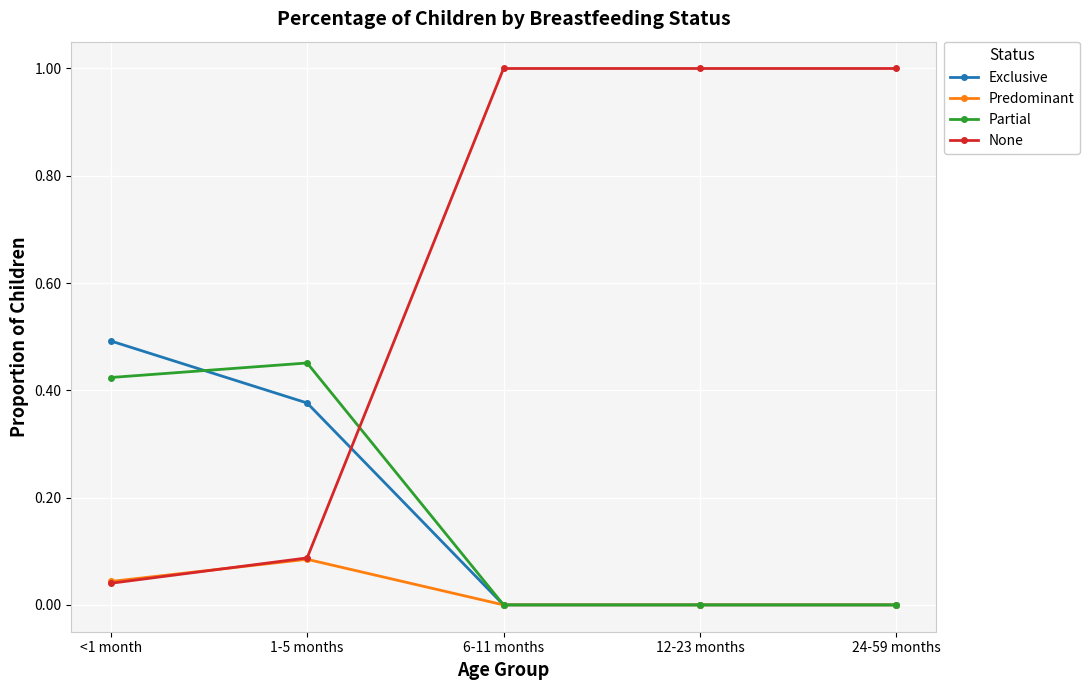

Count the Predominant values in the range 0 to 1.

5